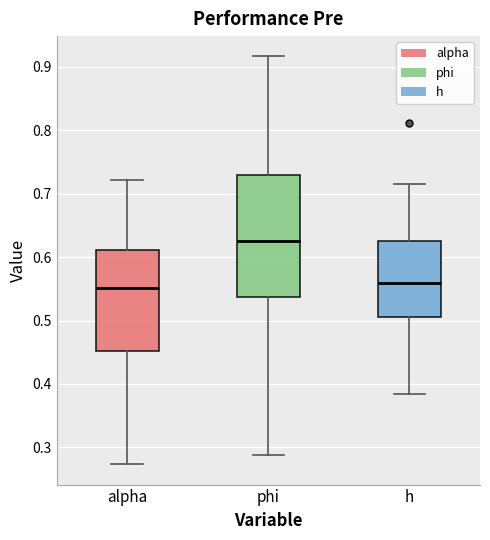

Reading left to right, read every box against the y-axis: the position of its median line, the range the box covers, and the ends of its whiskers. The values are not printed on the chart, so give them approximately, as read against the axis.

alpha: median 0.55, box 0.45 to 0.61, whiskers 0.27 to 0.72
phi: median 0.63, box 0.54 to 0.73, whiskers 0.29 to 0.92
h: median 0.56, box 0.51 to 0.63, whiskers 0.38 to 0.72